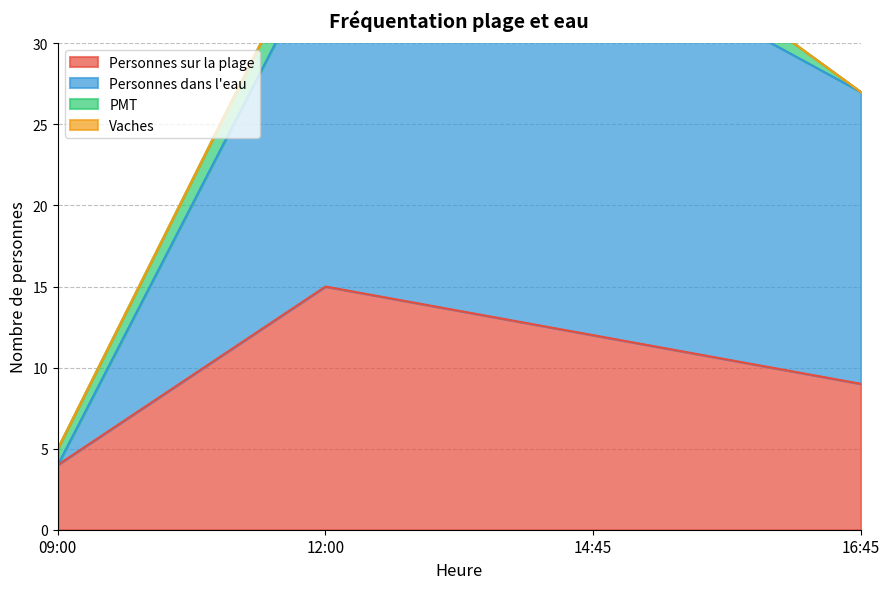

The value of Personnes dans l'eau at 12:00 is 36. True or false?

True